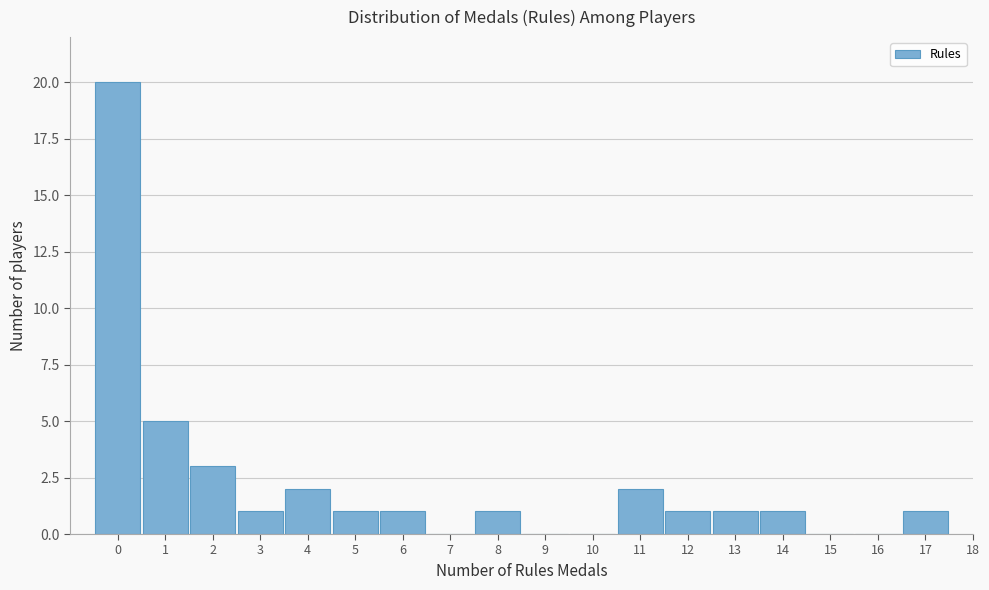

What is the height of the bar covering 13.5 to 14.5 on the x-axis? The values are not printed on the chart, so give them approximately, as read against the axis.

1